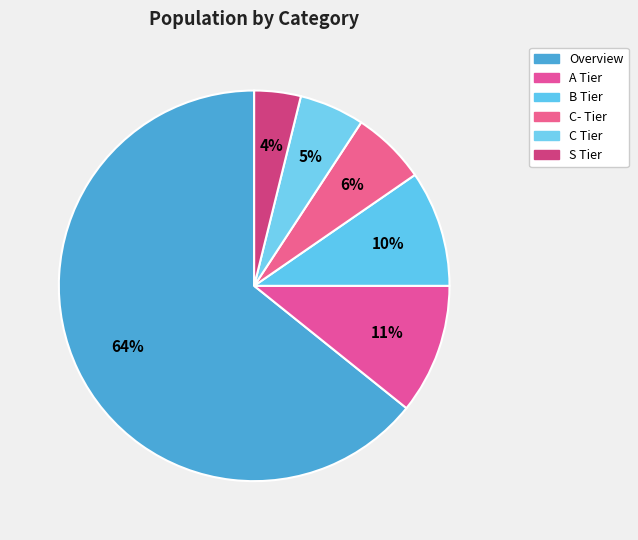

To the nearest percent, what is the difference between the largest and smallest slice percentages?

60%